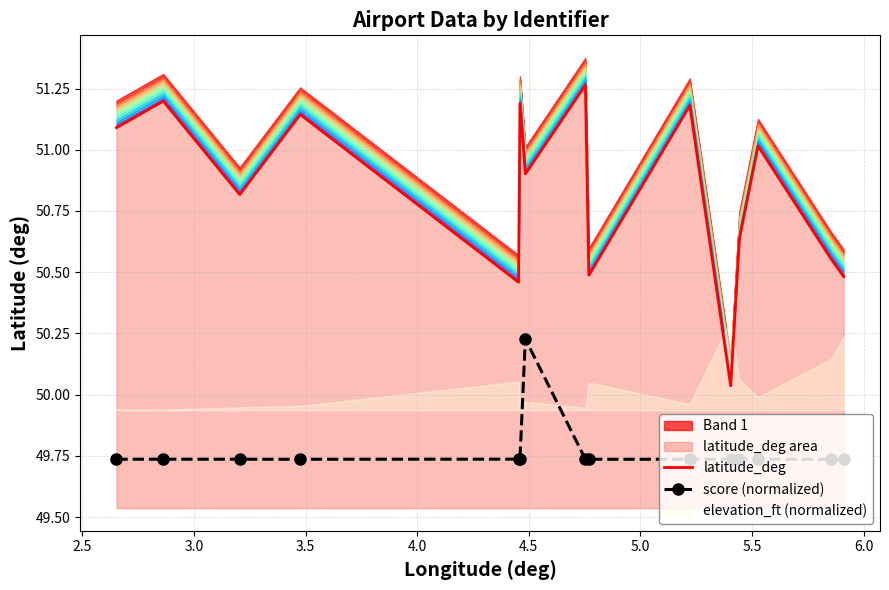

Count the score (normalized) values in the range 49 to 50.

14